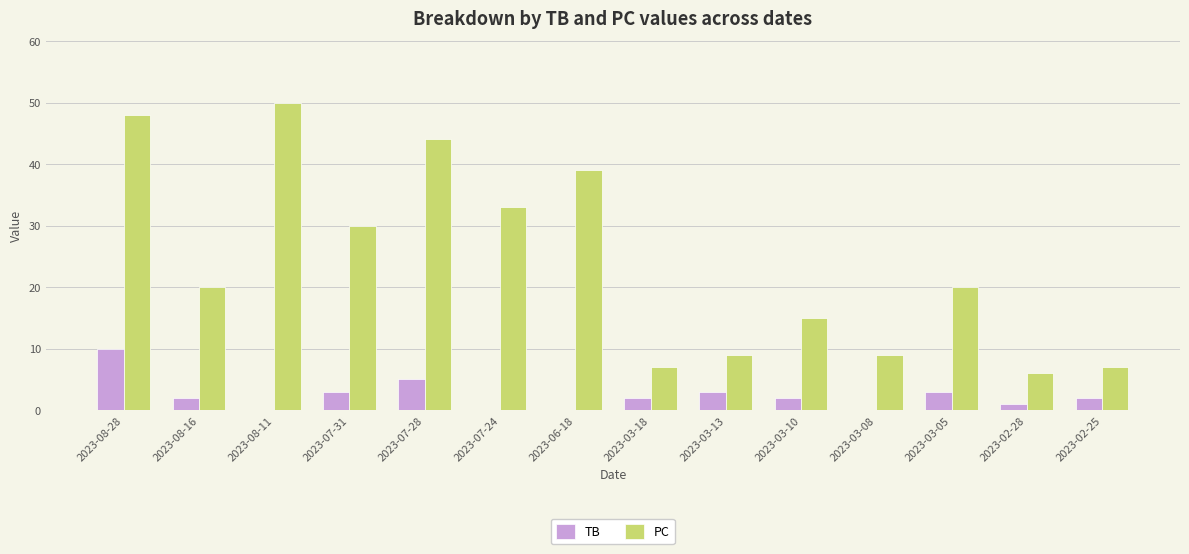

How many data points does each series have?

14